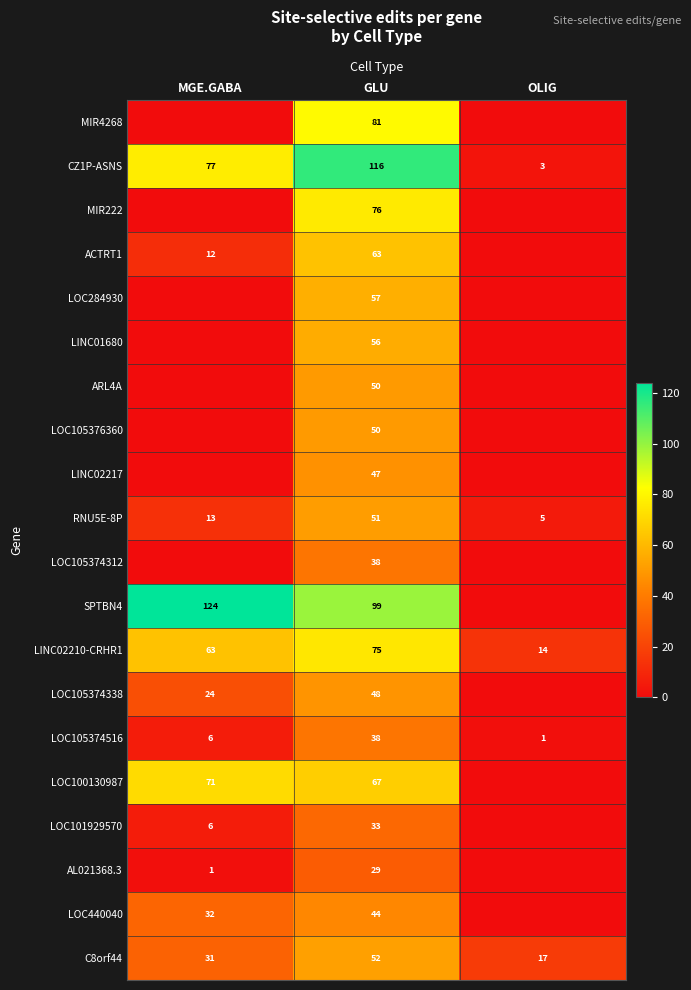

What is the average value of the RNU5E-8P series?

23